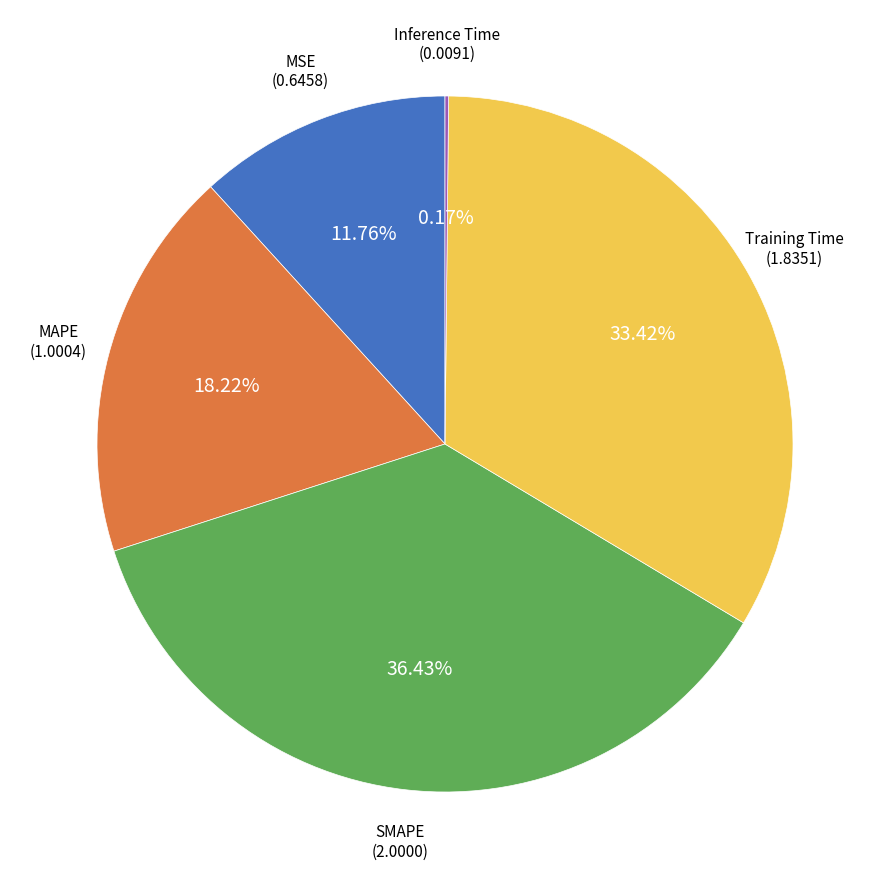

Is there any slice that represents more than half of the pie?

No